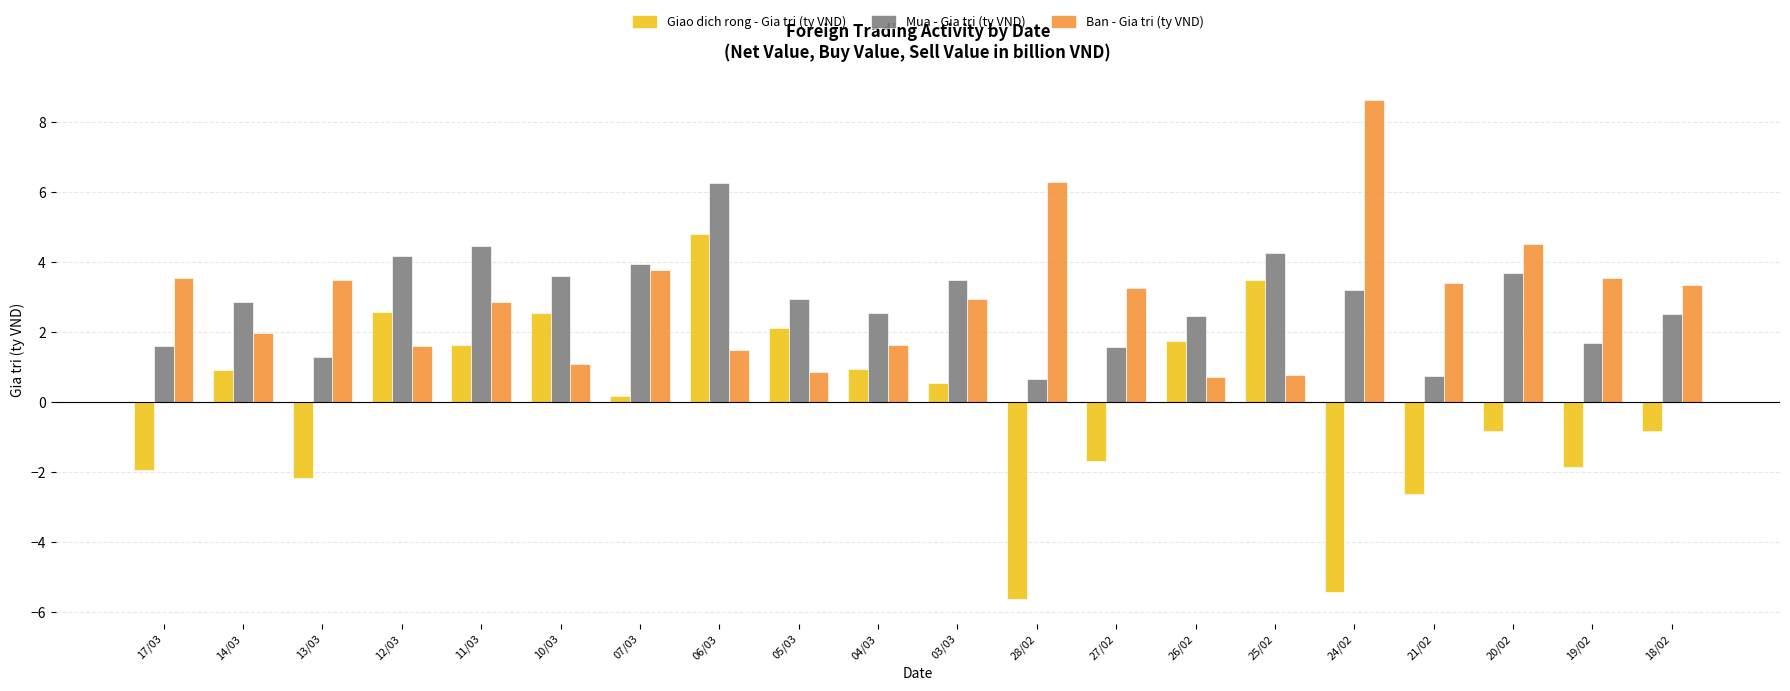

What is the value of the Mua - Gia tri (ty VND) bar at the 3rd from the left?

1.3